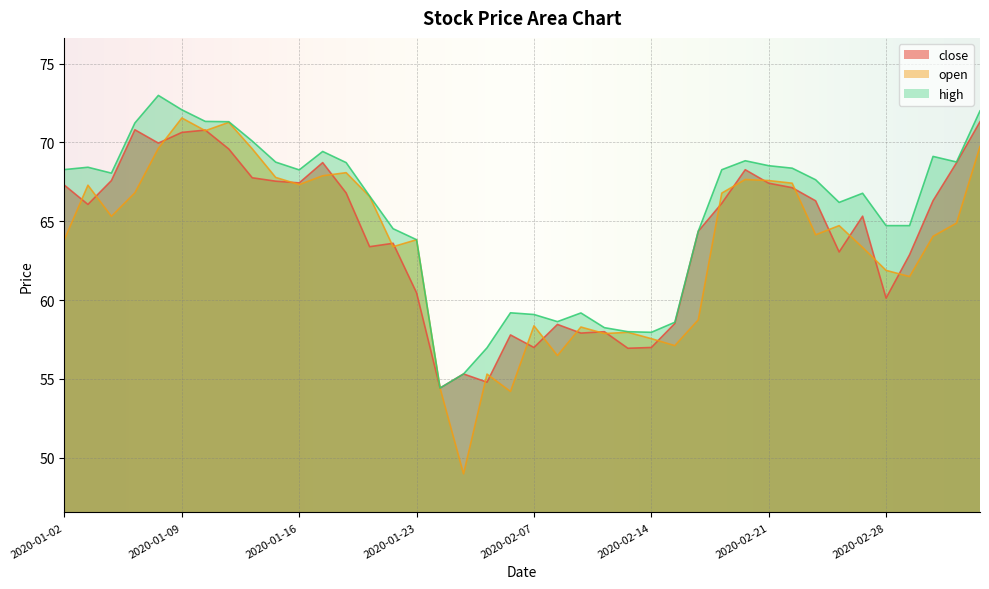

Between which two adjacent categories do close and open first intersect?

2020-01-02 and 2020-01-03